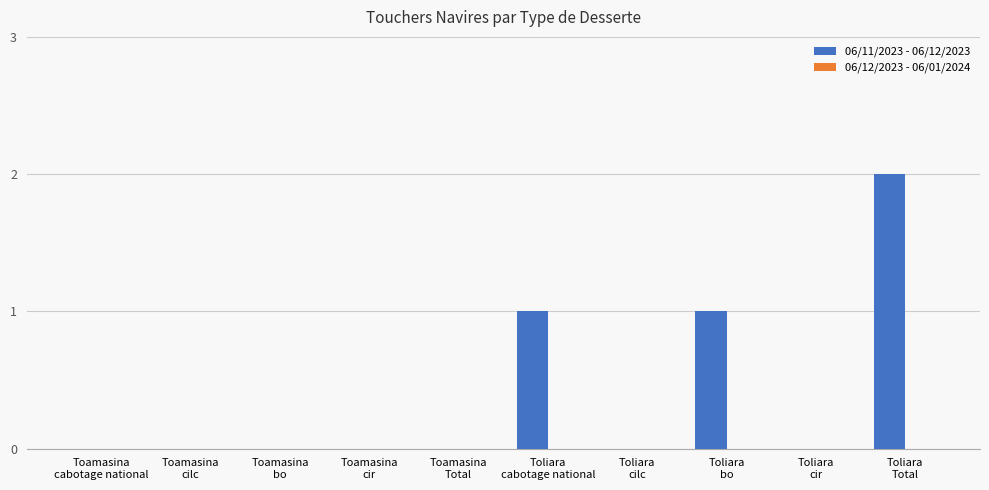

How many series are shown in this chart?

1